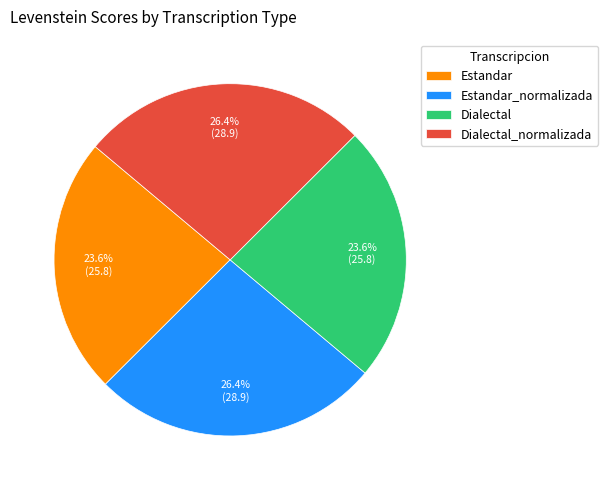

What portion of the pie excludes Estandar_normalizada?

73.6%